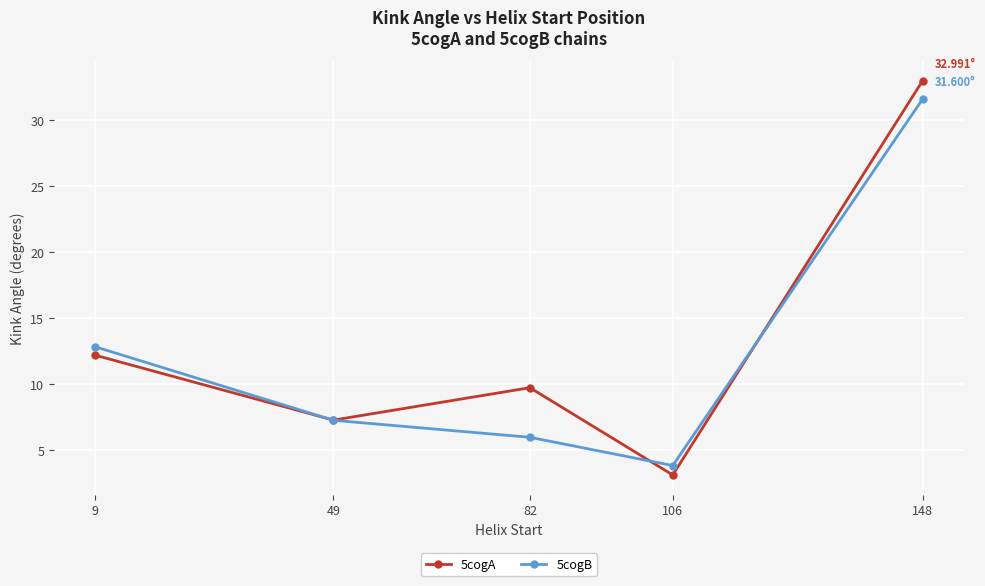

What is the value of the 5cogA point at the 5th from the left?

33.0